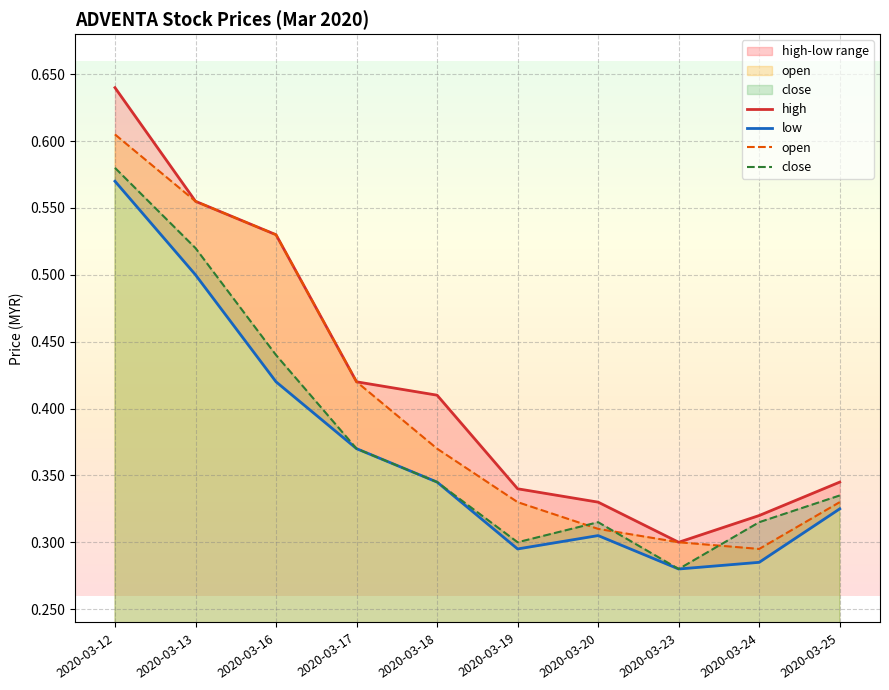

True or false: open and close intersect in this chart.

True